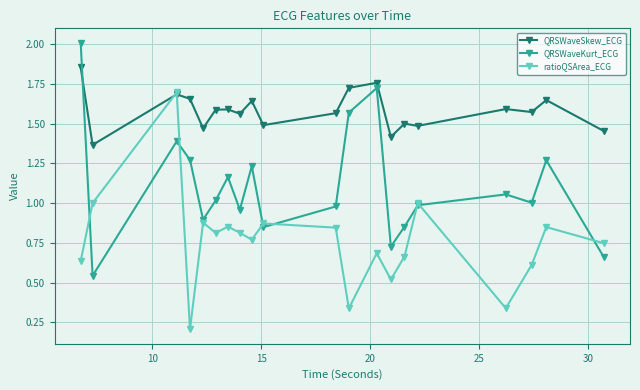

True or false: QRSWaveKurt_ECG and QRSWaveSkew_ECG cross at least once.

True